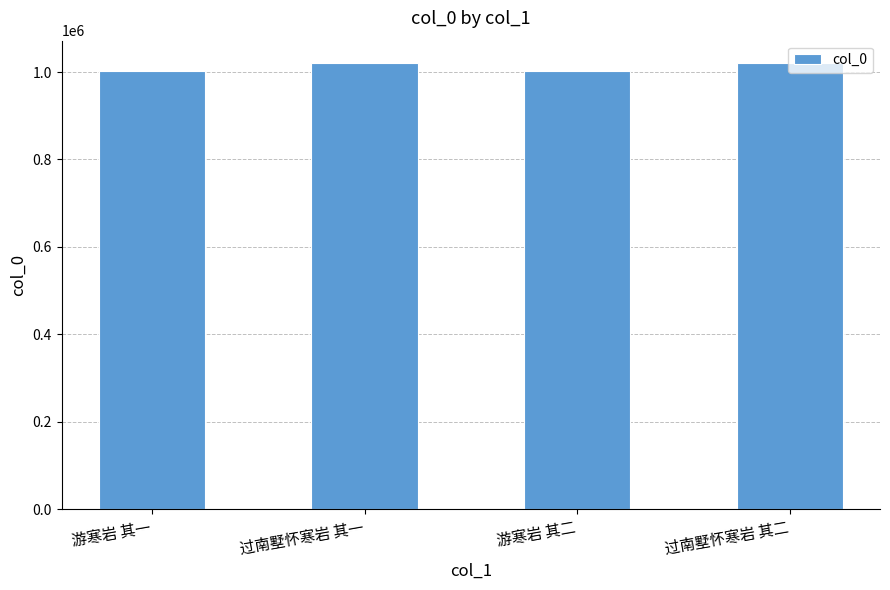

What is the ratio of the value at 过南墅怀寒岩 其二 to the value at 过南墅怀寒岩 其一?

1.0